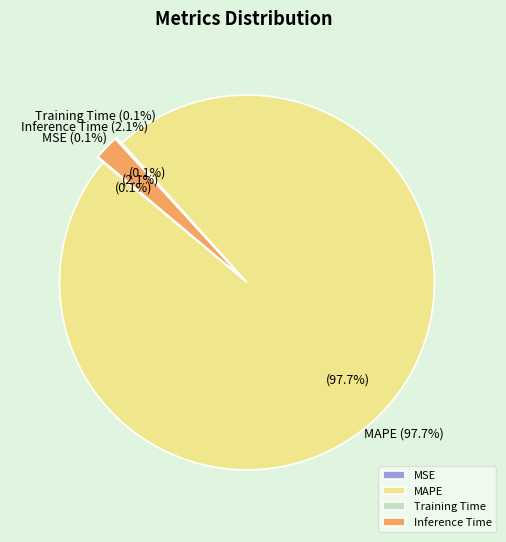

The MSE slice represents 1% of the pie. True or false?

False